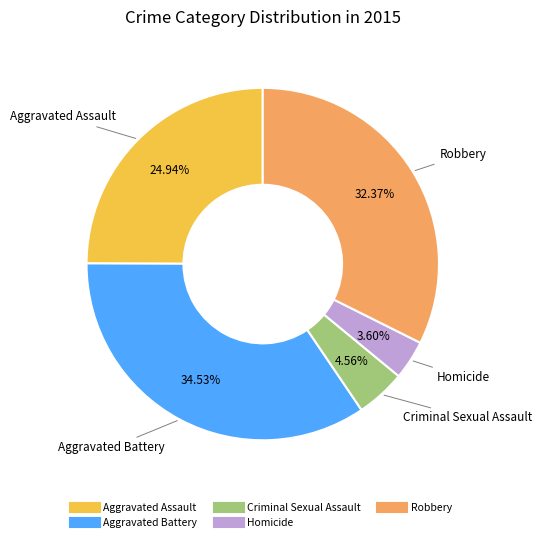

Does Aggravated Assault account for over 50% of the chart?

No